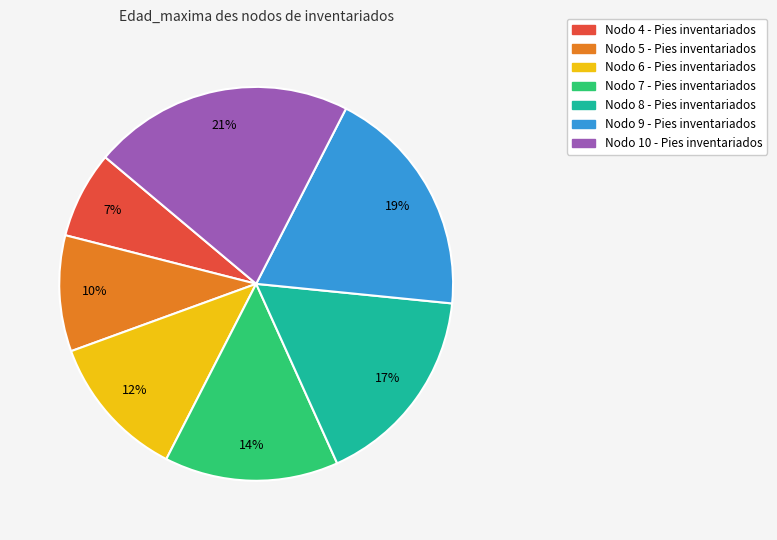

What is the largest slice in the pie chart?

Nodo 10 - Pies inventariados